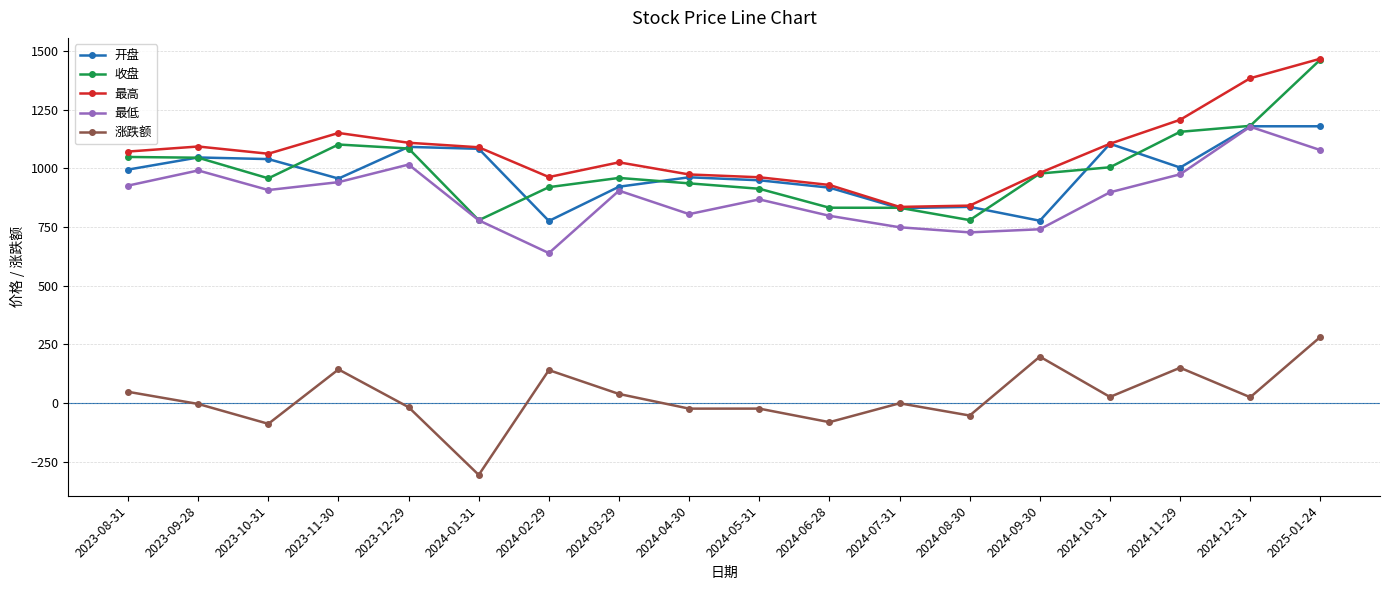

How many lines are shown in the chart?

5